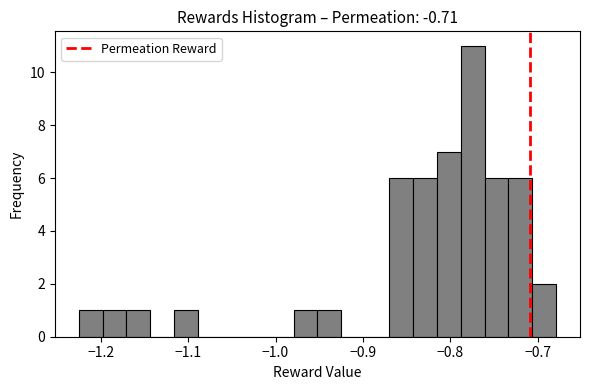

Around what value on the x-axis is the tallest bar? Give the approximate position of its centre, as read against the axis.

-0.77